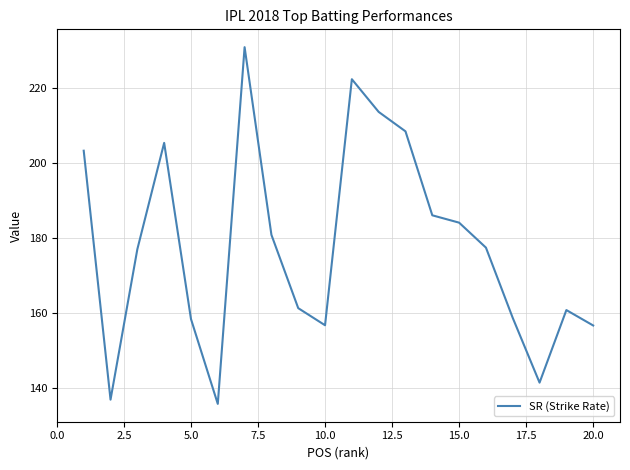

What is the maximum value shown in the chart?

230.8